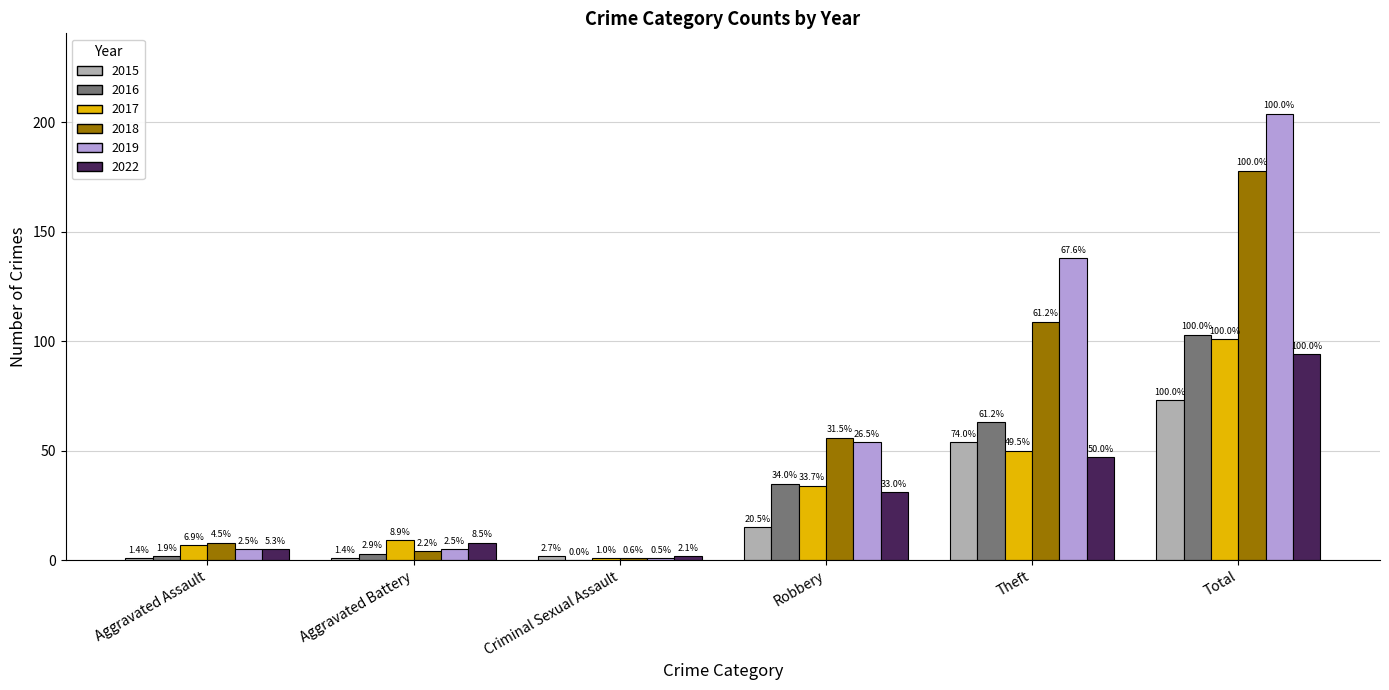

What is the label of the 6th bar from the right?

Aggravated Assault